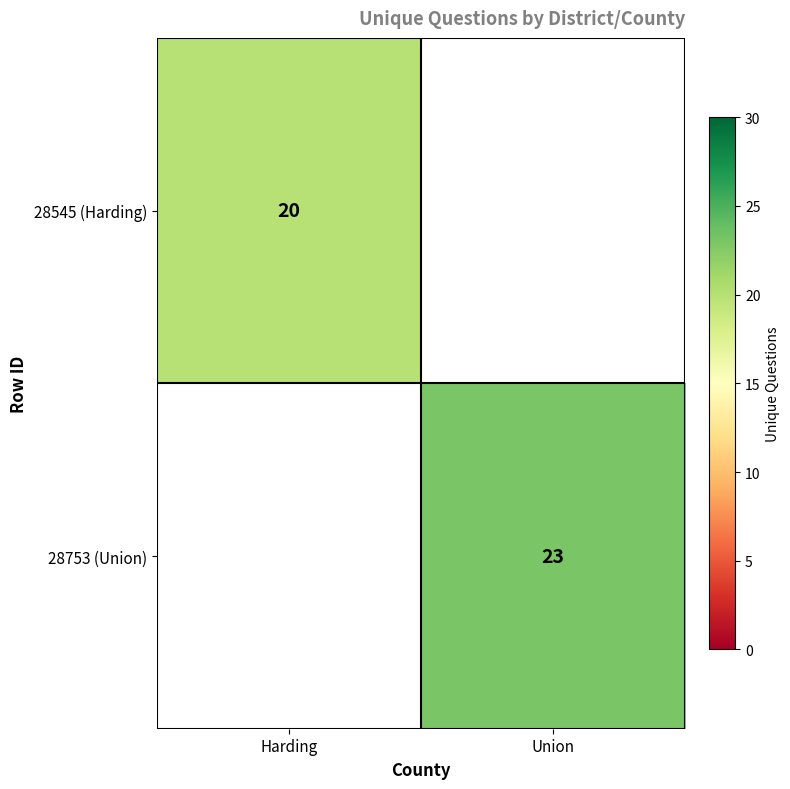

The 28545 (Harding) series shows 20 at Harding. True or false?

True